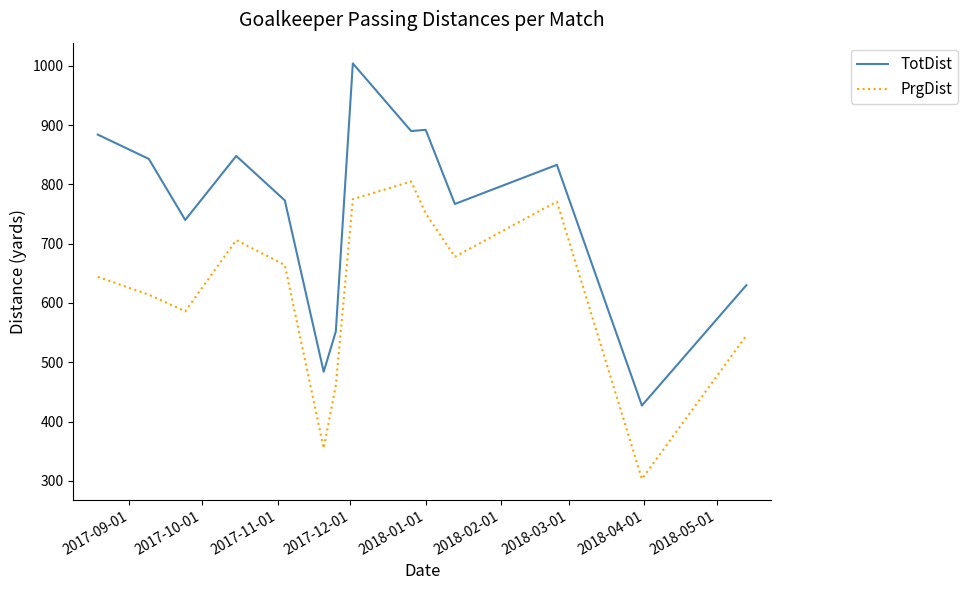

Rank the series by their average value, from highest to lowest.

TotDist, PrgDist